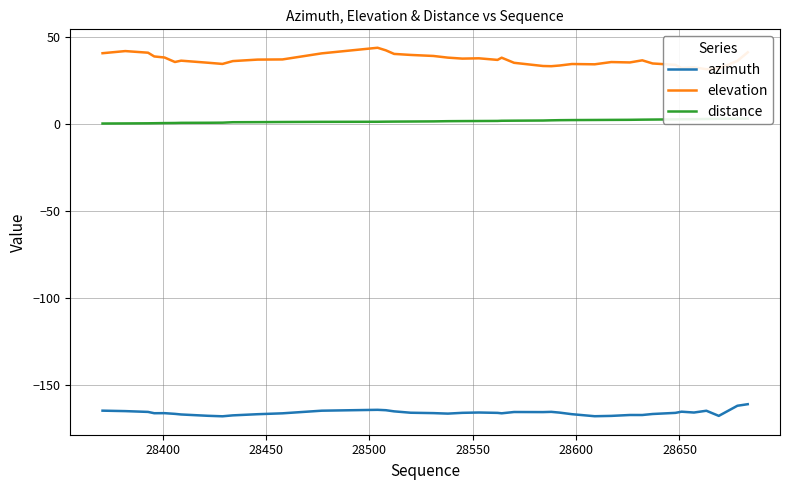

What is the difference between the maximum and minimum values in the elevation series?

12.3